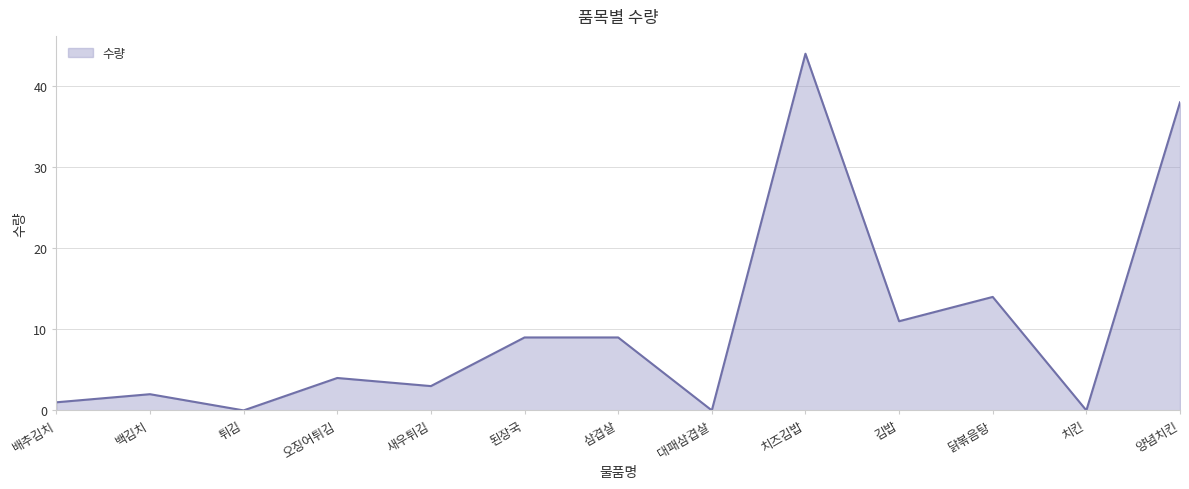

Reading left to right, extract all data points from this chart.

배추김치=1	백김치=2	튀김=0	오징어튀김=4	새우튀김=3	된장국=9	삼겹살=9	대패삼겹살=0	치즈김밥=44	김밥=11	닭볶음탕=14	치킨=0	양념치킨=38